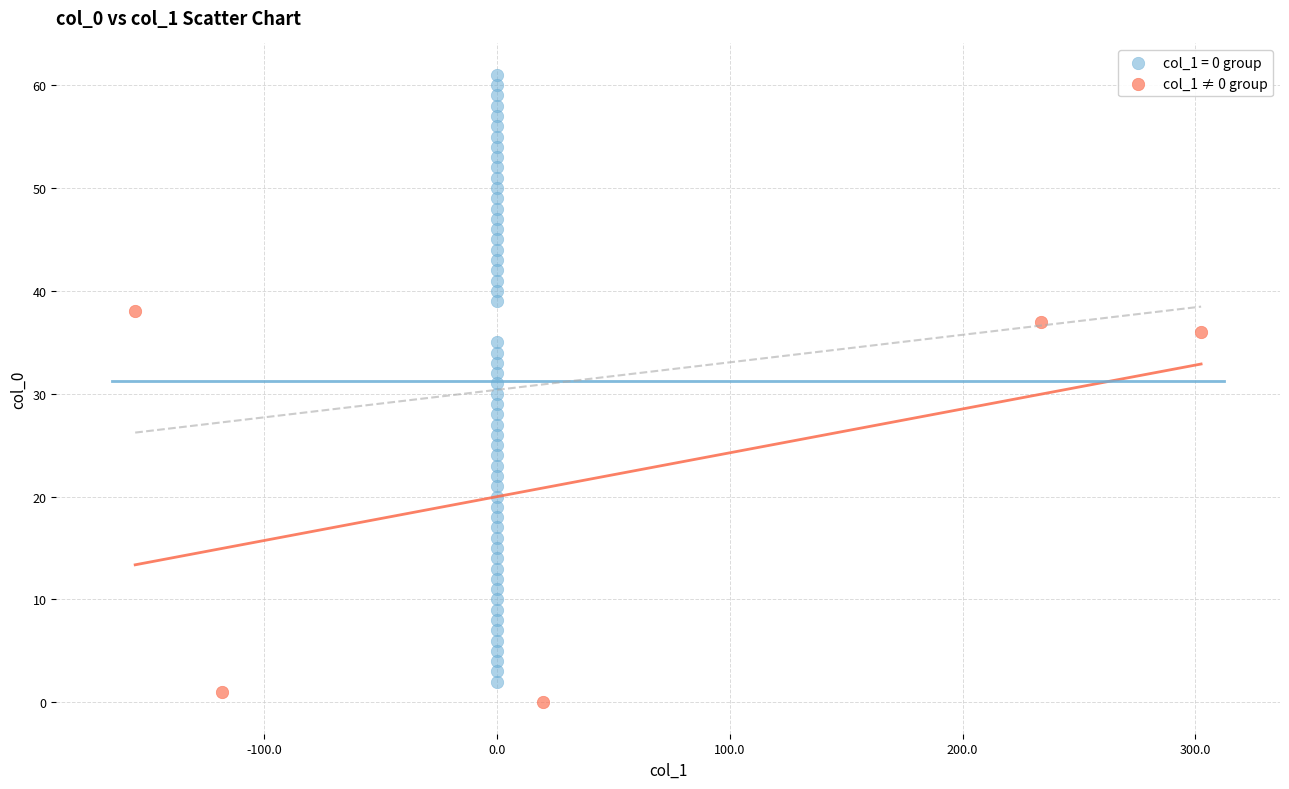

Which series contains the highest Y value?

col_1 = 0 group